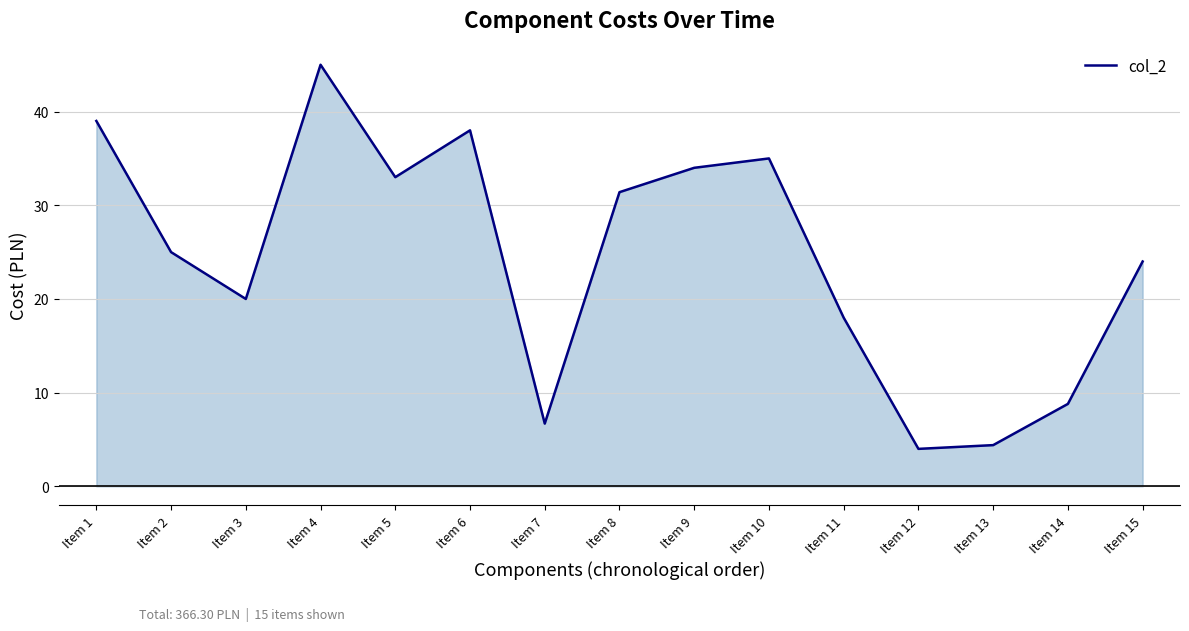

Read the value at Item 14.

8.8